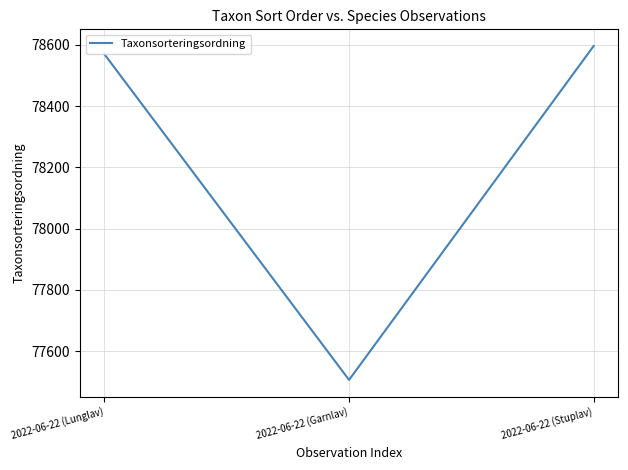

True or false: the data shows 123137 at 2022-06-22 (Stuplav).

False